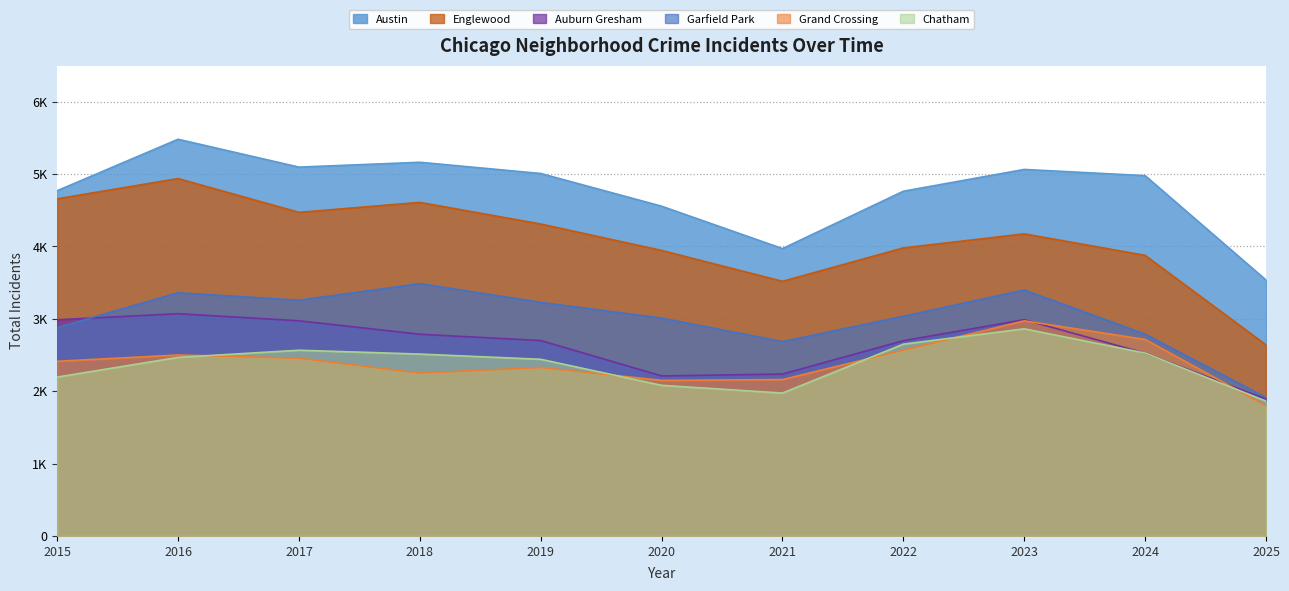

Which series has the largest total across all categories?

Austin